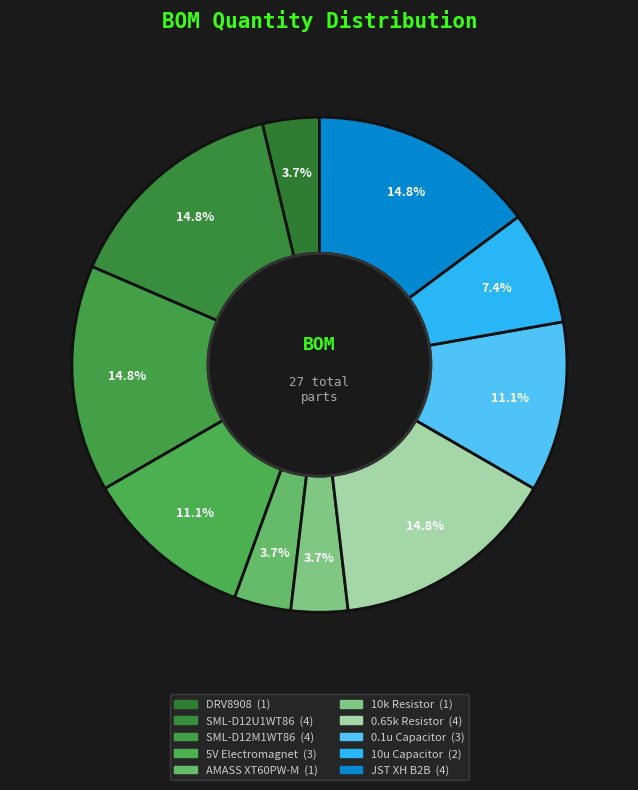

Count the number of slices in the pie.

10